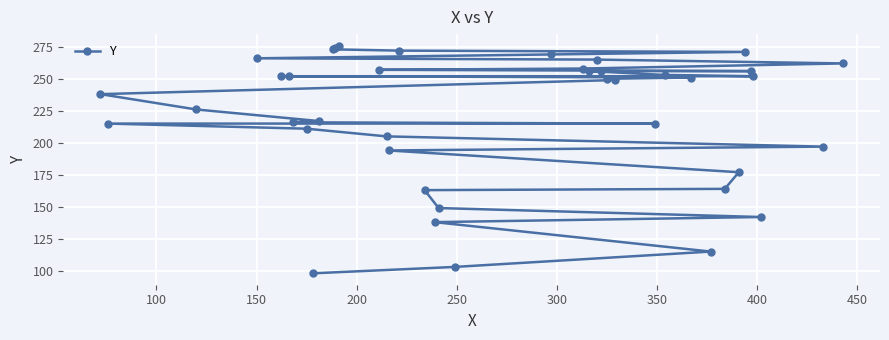

What is the average value?

221